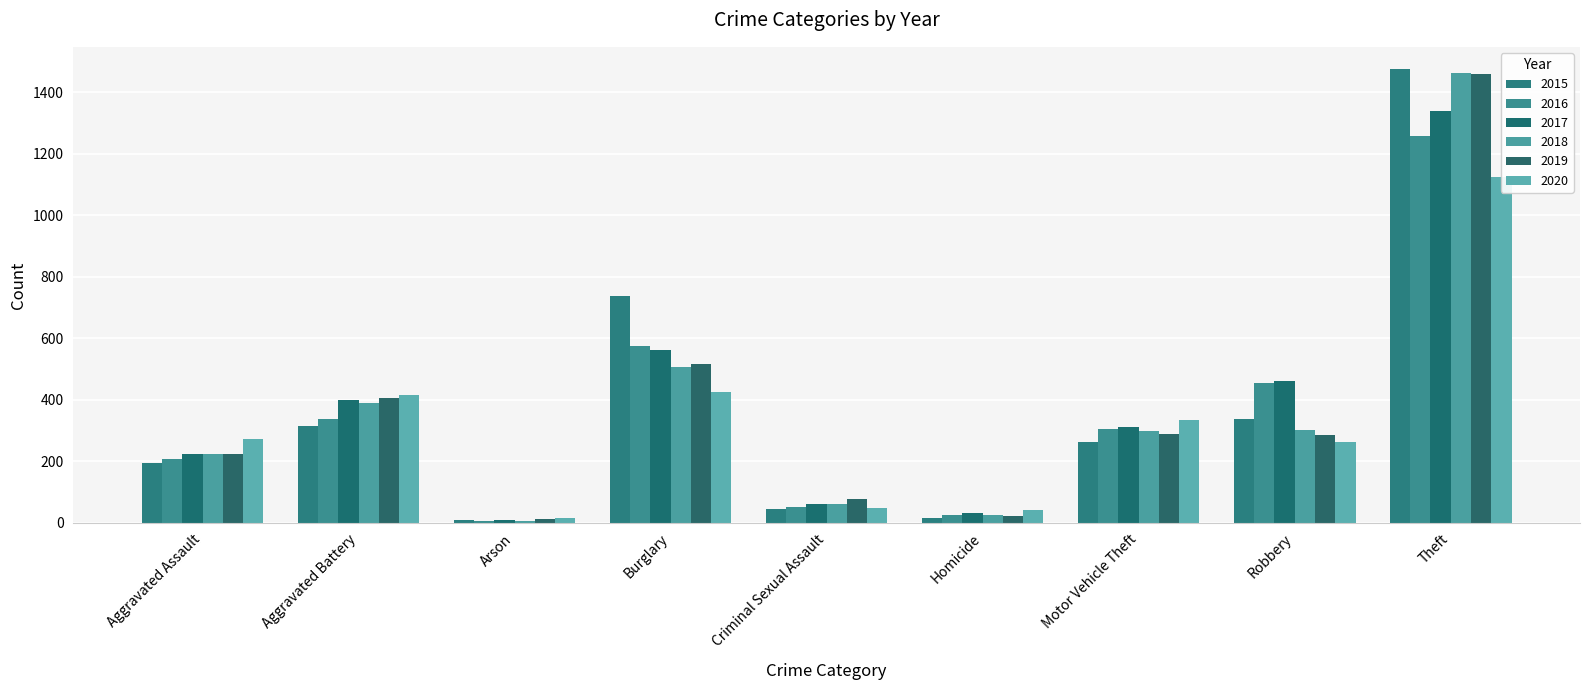

Reading right to left, list all the values displayed in this chart.

2015: 1474	337	263	15	46	738	9	316	194
2016: 1259	454	304	26	50	576	7	336	206
2017: 1339	460	312	33	61	562	10	400	224
2018: 1461	301	298	25	60	506	7	389	225
2019: 1459	287	290	22	77	517	12	407	223
2020: 1125	263	333	41	48	425	17	416	273